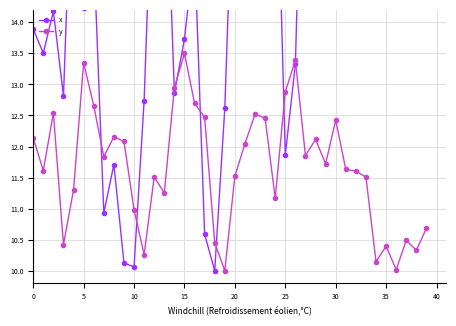

Reading left to right, list all the values displayed in this chart.

x: 13.9	13.5	14.2	12.8	17.3	14.2	15.1	10.9	11.7	10.1	10.1	12.7	17.4	17.5	12.9	13.7	15.2	10.6	10.0	12.6	17.4	17.3	17.5	18.2	17.8	11.9	13.3	19.2	19.4	19.7	21.4	19.9	20.0	20.2	21.5	20.0	22.2	19.6	23.0	19.3
y: 12.1	11.6	12.5	10.4	11.3	13.3	12.7	11.8	12.2	12.1	11.0	10.3	11.5	11.3	12.9	13.5	12.7	12.5	10.5	10.0	11.5	12.0	12.5	12.5	11.2	12.9	13.4	11.9	12.1	11.7	12.4	11.6	11.6	11.5	10.1	10.4	10.0	10.5	10.3	10.7